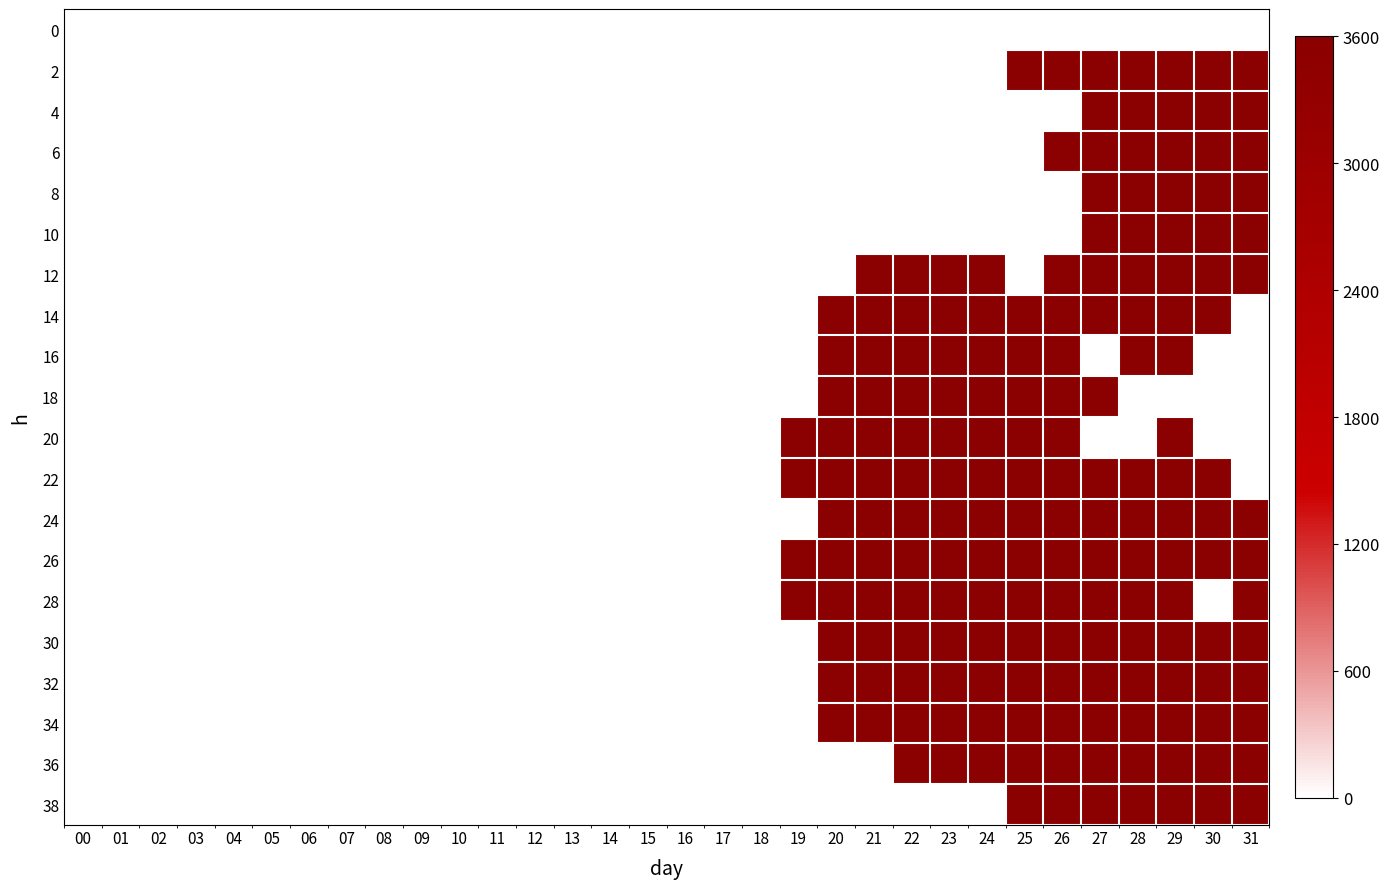

Reading left to right, list all the values displayed in this chart.

0: 00=0	01=0	02=0	03=0	04=0	05=0	06=0	07=0	08=0	09=0	10=0	11=0	12=0	13=0	14=0	15=0	16=0	17=0	18=0	19=0	20=0	21=0	22=0	23=0	24=0	25=0	26=0	27=0	28=0	29=0	30=0	31=0
2: 00=0	01=0	02=0	03=0	04=0	05=0	06=0	07=0	08=0	09=0	10=0	11=0	12=0	13=0	14=0	15=0	16=0	17=0	18=0	19=0	20=0	21=0	22=0	23=0	24=0	25=1	26=1	27=1	28=1	29=1	30=1	31=1
4: 00=0	01=0	02=0	03=0	04=0	05=0	06=0	07=0	08=0	09=0	10=0	11=0	12=0	13=0	14=0	15=0	16=0	17=0	18=0	19=0	20=0	21=0	22=0	23=0	24=0	25=0	26=0	27=1	28=1	29=1	30=1	31=1
6: 00=0	01=0	02=0	03=0	04=0	05=0	06=0	07=0	08=0	09=0	10=0	11=0	12=0	13=0	14=0	15=0	16=0	17=0	18=0	19=0	20=0	21=0	22=0	23=0	24=0	25=0	26=1	27=1	28=1	29=1	30=1	31=1
8: 00=0	01=0	02=0	03=0	04=0	05=0	06=0	07=0	08=0	09=0	10=0	11=0	12=0	13=0	14=0	15=0	16=0	17=0	18=0	19=0	20=0	21=0	22=0	23=0	24=0	25=0	26=0	27=1	28=1	29=1	30=1	31=1
10: 00=0	01=0	02=0	03=0	04=0	05=0	06=0	07=0	08=0	09=0	10=0	11=0	12=0	13=0	14=0	15=0	16=0	17=0	18=0	19=0	20=0	21=0	22=0	23=0	24=0	25=0	26=0	27=1	28=1	29=1	30=1	31=1
12: 00=0	01=0	02=0	03=0	04=0	05=0	06=0	07=0	08=0	09=0	10=0	11=0	12=0	13=0	14=0	15=0	16=0	17=0	18=0	19=0	20=0	21=1	22=1	23=1	24=1	25=0	26=1	27=1	28=1	29=1	30=1	31=1
14: 00=0	01=0	02=0	03=0	04=0	05=0	06=0	07=0	08=0	09=0	10=0	11=0	12=0	13=0	14=0	15=0	16=0	17=0	18=0	19=0	20=1	21=1	22=1	23=1	24=1	25=1	26=1	27=1	28=1	29=1	30=1	31=0
16: 00=0	01=0	02=0	03=0	04=0	05=0	06=0	07=0	08=0	09=0	10=0	11=0	12=0	13=0	14=0	15=0	16=0	17=0	18=0	19=0	20=1	21=1	22=1	23=1	24=1	25=1	26=1	27=0	28=1	29=1	30=0	31=0
18: 00=0	01=0	02=0	03=0	04=0	05=0	06=0	07=0	08=0	09=0	10=0	11=0	12=0	13=0	14=0	15=0	16=0	17=0	18=0	19=0	20=1	21=1	22=1	23=1	24=1	25=1	26=1	27=1	28=0	29=0	30=0	31=0
20: 00=0	01=0	02=0	03=0	04=0	05=0	06=0	07=0	08=0	09=0	10=0	11=0	12=0	13=0	14=0	15=0	16=0	17=0	18=0	19=1	20=1	21=1	22=1	23=1	24=1	25=1	26=1	27=0	28=0	29=1	30=0	31=0
22: 00=0	01=0	02=0	03=0	04=0	05=0	06=0	07=0	08=0	09=0	10=0	11=0	12=0	13=0	14=0	15=0	16=0	17=0	18=0	19=1	20=1	21=1	22=1	23=1	24=1	25=1	26=1	27=1	28=1	29=1	30=1	31=0
24: 00=0	01=0	02=0	03=0	04=0	05=0	06=0	07=0	08=0	09=0	10=0	11=0	12=0	13=0	14=0	15=0	16=0	17=0	18=0	19=0	20=1	21=1	22=1	23=1	24=1	25=1	26=1	27=1	28=1	29=1	30=1	31=1
26: 00=0	01=0	02=0	03=0	04=0	05=0	06=0	07=0	08=0	09=0	10=0	11=0	12=0	13=0	14=0	15=0	16=0	17=0	18=0	19=1	20=1	21=1	22=1	23=1	24=1	25=1	26=1	27=1	28=1	29=1	30=1	31=1
28: 00=0	01=0	02=0	03=0	04=0	05=0	06=0	07=0	08=0	09=0	10=0	11=0	12=0	13=0	14=0	15=0	16=0	17=0	18=0	19=1	20=1	21=1	22=1	23=1	24=1	25=1	26=1	27=1	28=1	29=1	30=0	31=1
30: 00=0	01=0	02=0	03=0	04=0	05=0	06=0	07=0	08=0	09=0	10=0	11=0	12=0	13=0	14=0	15=0	16=0	17=0	18=0	19=0	20=1	21=1	22=1	23=1	24=1	25=1	26=1	27=1	28=1	29=1	30=1	31=1
32: 00=0	01=0	02=0	03=0	04=0	05=0	06=0	07=0	08=0	09=0	10=0	11=0	12=0	13=0	14=0	15=0	16=0	17=0	18=0	19=0	20=1	21=1	22=1	23=1	24=1	25=1	26=1	27=1	28=1	29=1	30=1	31=1
34: 00=0	01=0	02=0	03=0	04=0	05=0	06=0	07=0	08=0	09=0	10=0	11=0	12=0	13=0	14=0	15=0	16=0	17=0	18=0	19=0	20=1	21=1	22=1	23=1	24=1	25=1	26=1	27=1	28=1	29=1	30=1	31=1
36: 00=0	01=0	02=0	03=0	04=0	05=0	06=0	07=0	08=0	09=0	10=0	11=0	12=0	13=0	14=0	15=0	16=0	17=0	18=0	19=0	20=0	21=0	22=1	23=1	24=1	25=1	26=1	27=1	28=1	29=1	30=1	31=1
38: 00=0	01=0	02=0	03=0	04=0	05=0	06=0	07=0	08=0	09=0	10=0	11=0	12=0	13=0	14=0	15=0	16=0	17=0	18=0	19=0	20=0	21=0	22=0	23=0	24=0	25=1	26=1	27=1	28=1	29=1	30=1	31=1